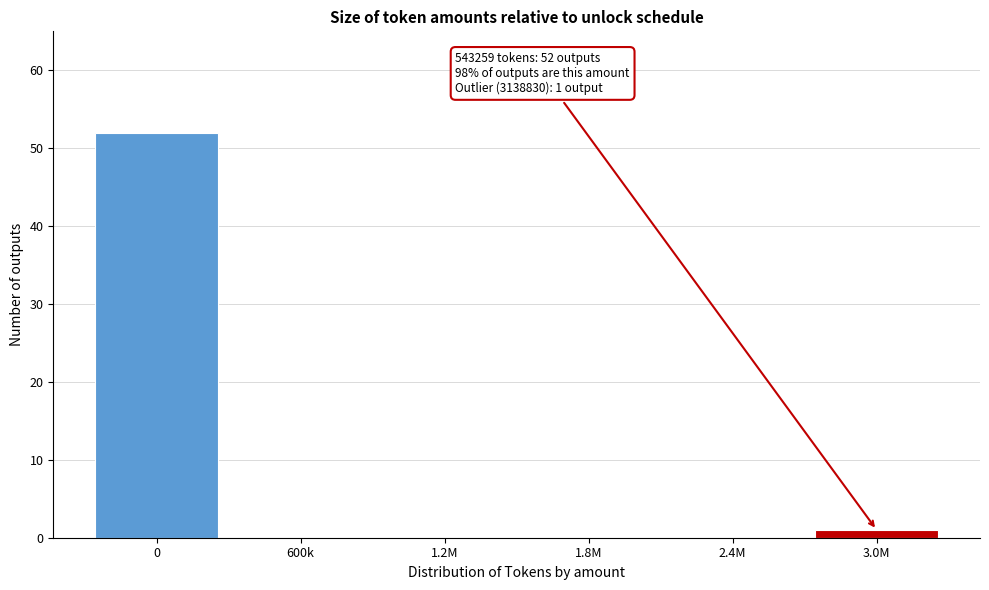

Reading right to left, transcribe all the data shown in this chart.

3.0M=1	2.4M=0	1.8M=0	1.2M=0	600k=0	0=52